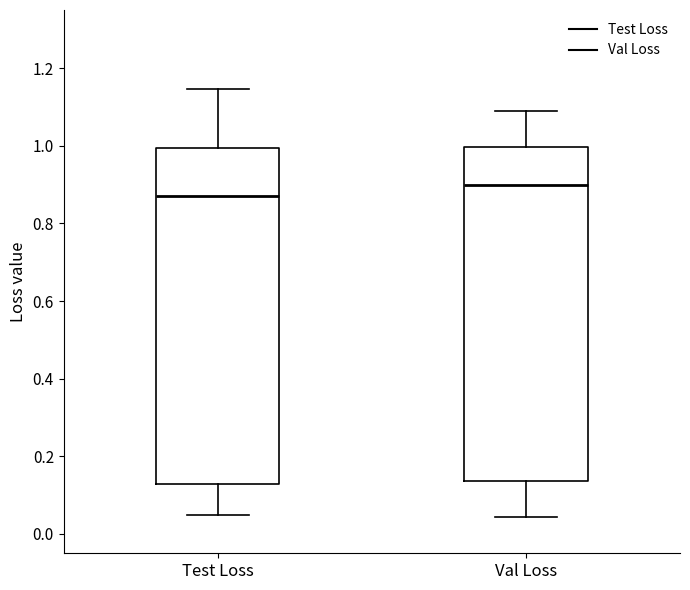

Where does the upper whisker of the box for Val Loss end on the y-axis? The values are not printed on the chart, so give them approximately, as read against the axis.

1.08